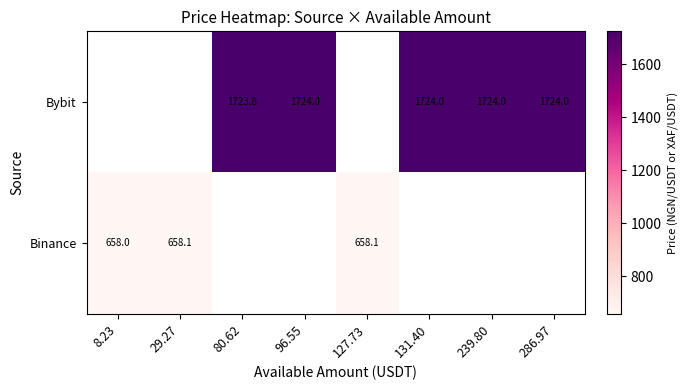

Is it true that Bybit equals 811.6 at 286.97?

False